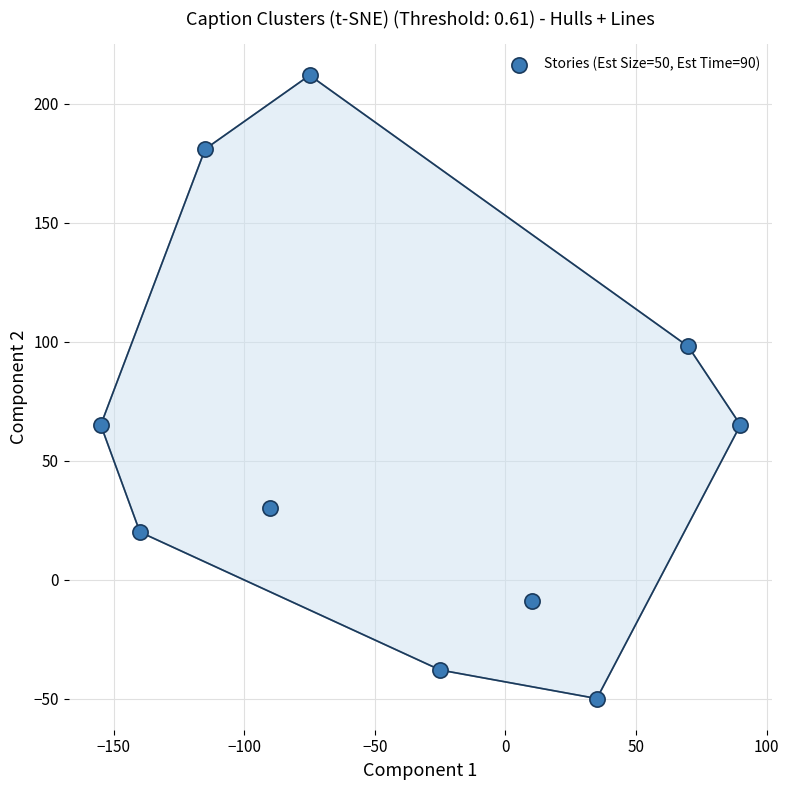

What is the average Y value?

57